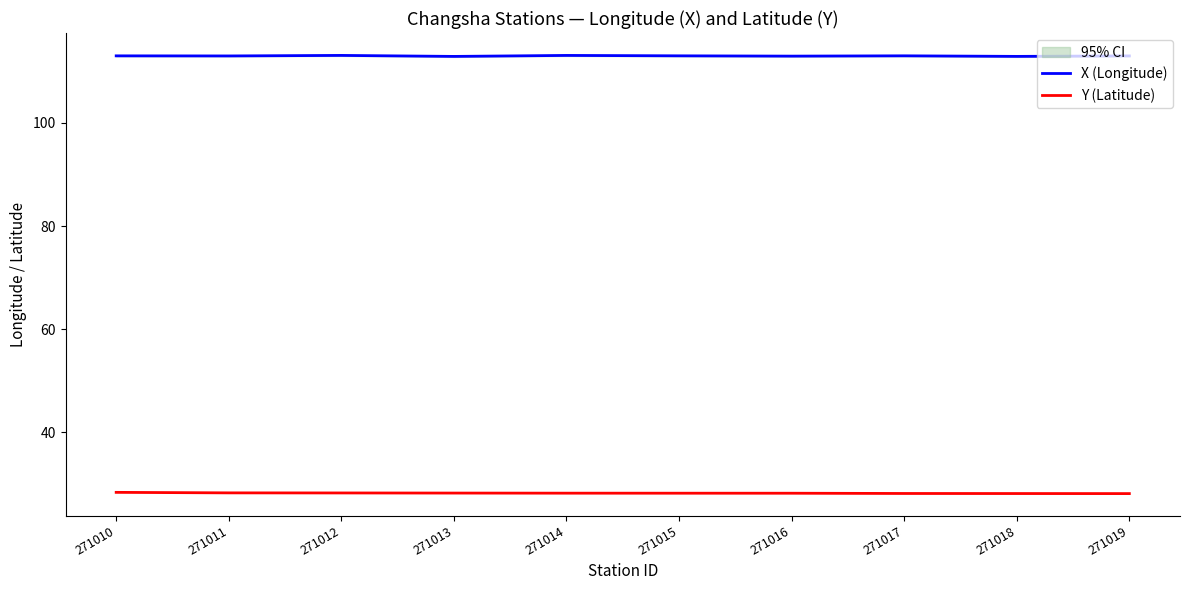

What is the minimum value shown in the chart?

28.1